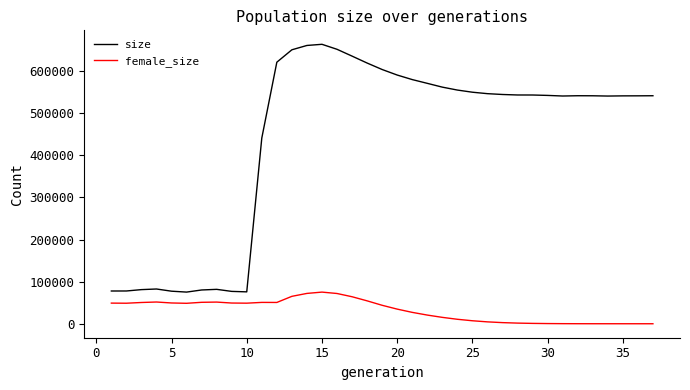

Rank the series by their average value, from lowest to highest.

female_size, size